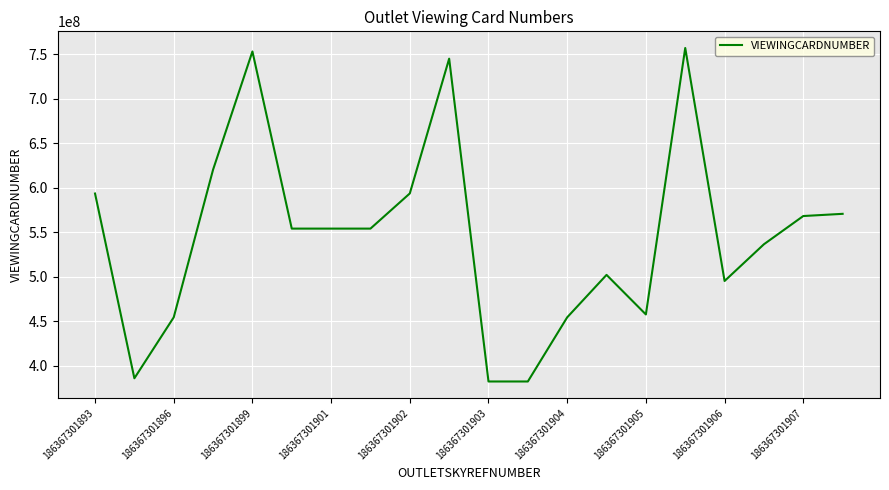

What is the difference between the maximum and minimum values?

374754281